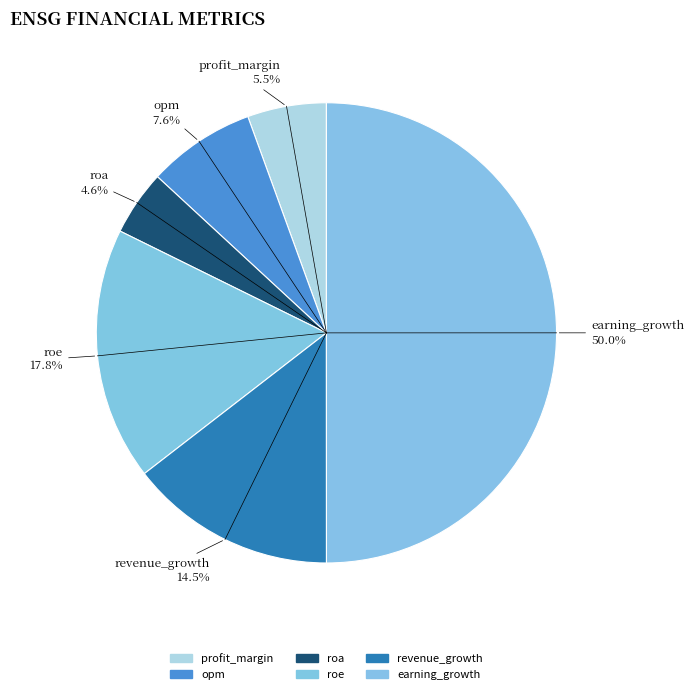

What is the largest slice in the pie chart?

earning_growth